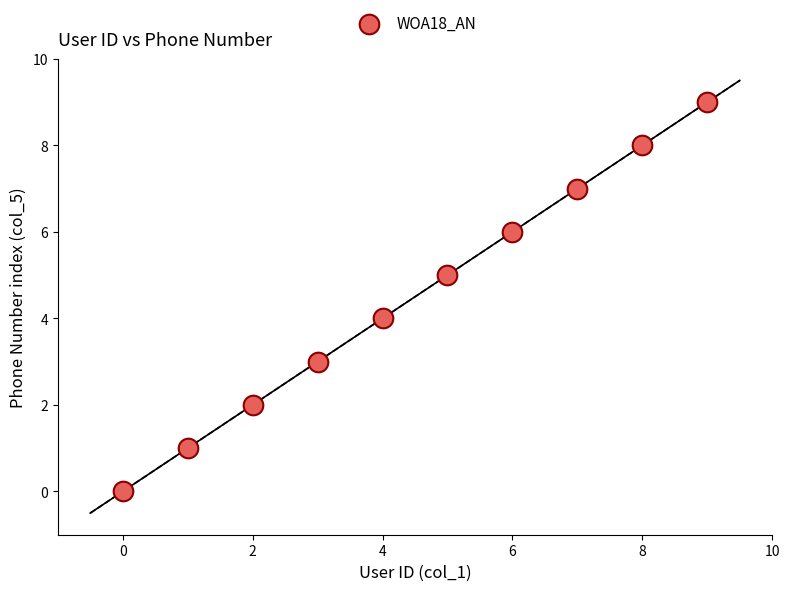

What is the range of Y values (max minus min)?

9